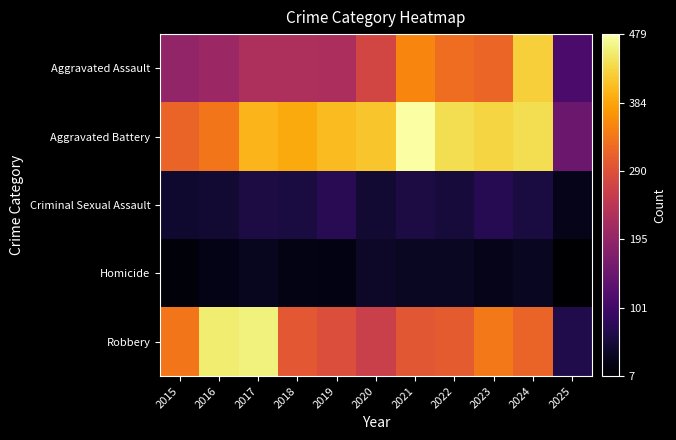

Which series has the largest total across all categories?

Aggravated Battery